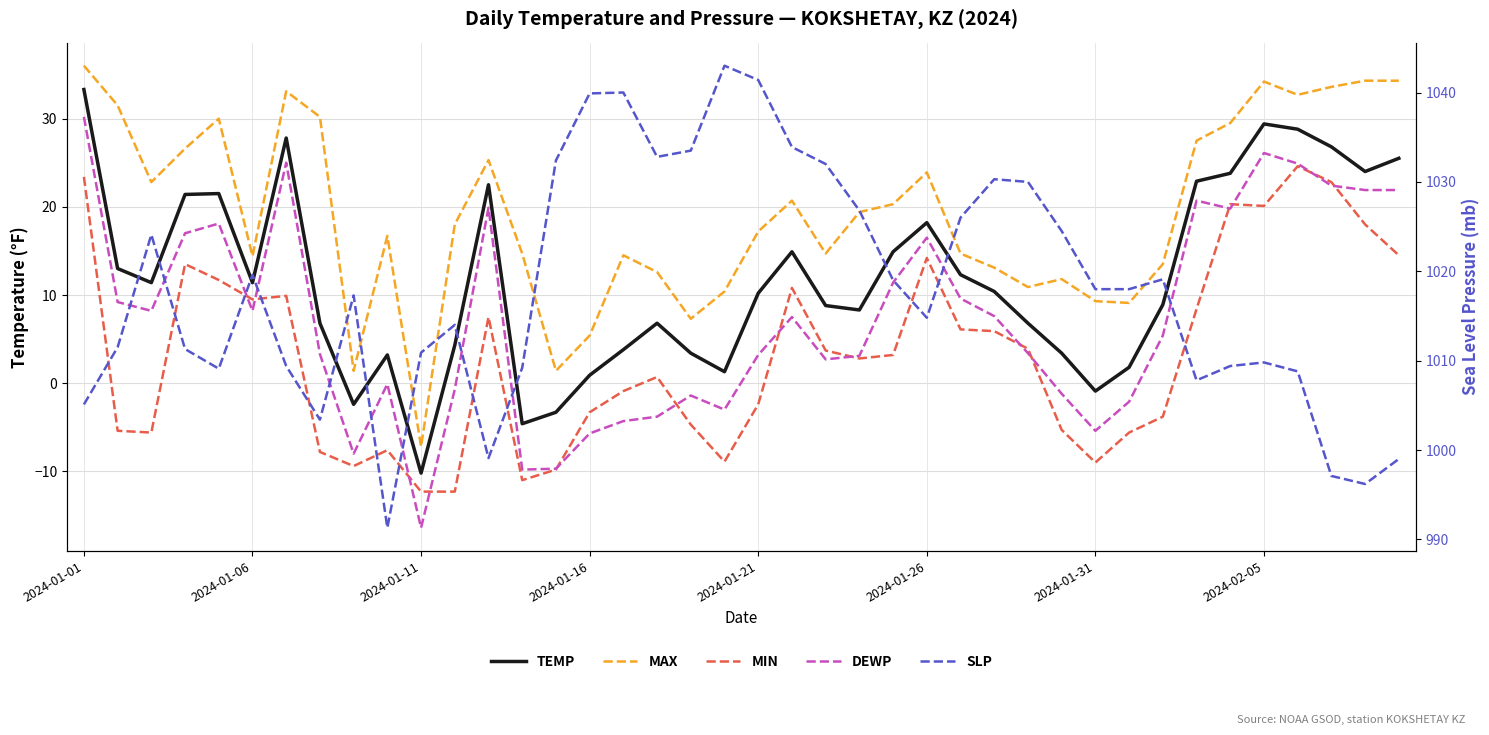

List the series in order of their peak value, lowest first.

MIN, DEWP, TEMP, MAX, SLP